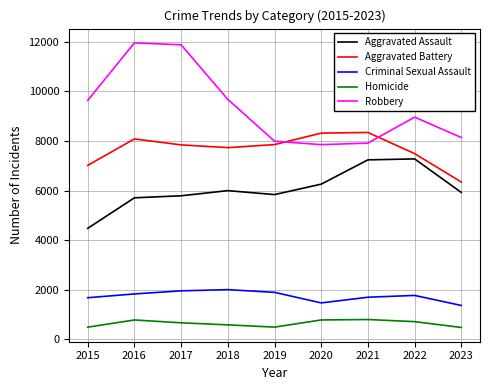

What is the highest value of the Aggravated Battery series?

8347